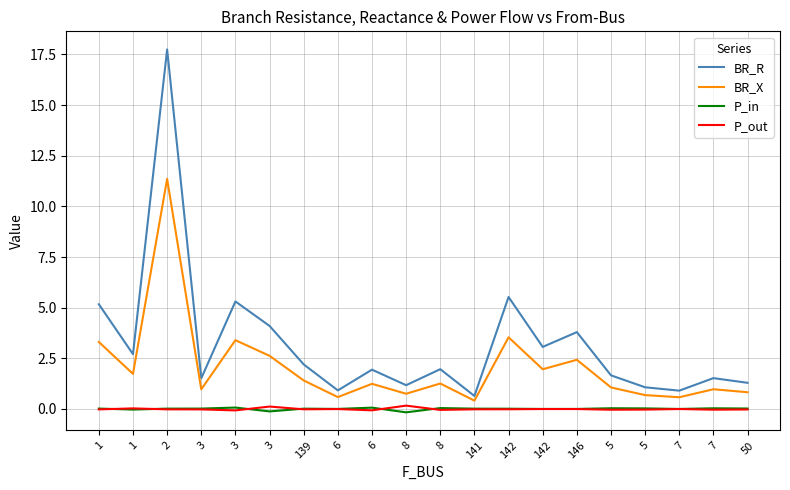

Does the chart display data point markers on the line(s)?

No